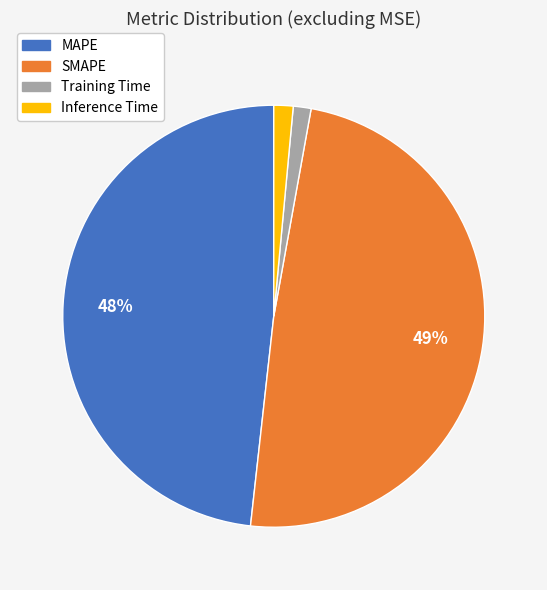

Combined, do MAPE and SMAPE account for over 50%?

Yes